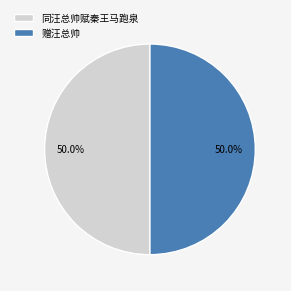

What percentage is the 赠汪总帅 slice, to the nearest percent?

50%